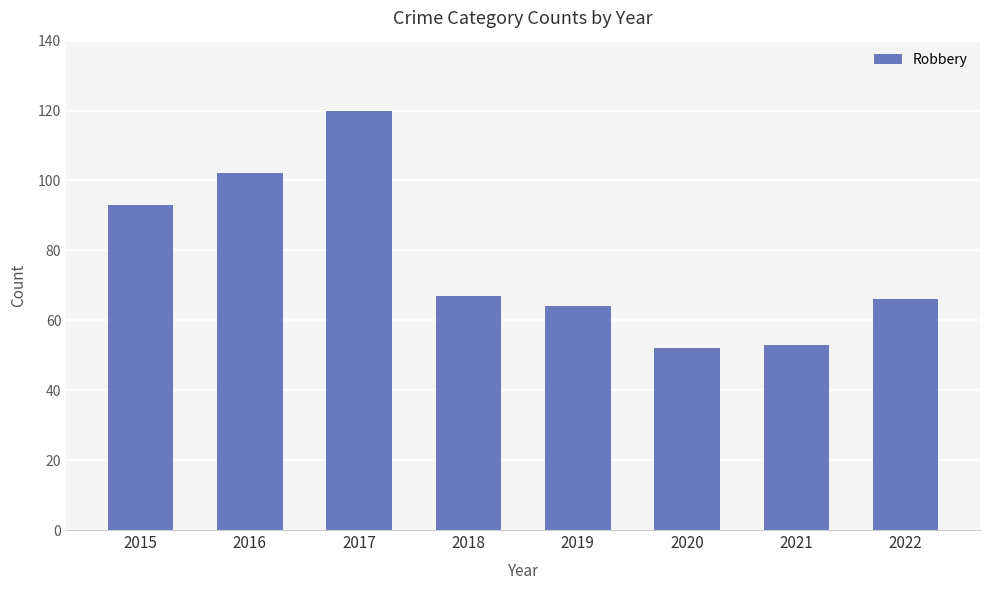

What is the difference between the second highest and minimum values?

50